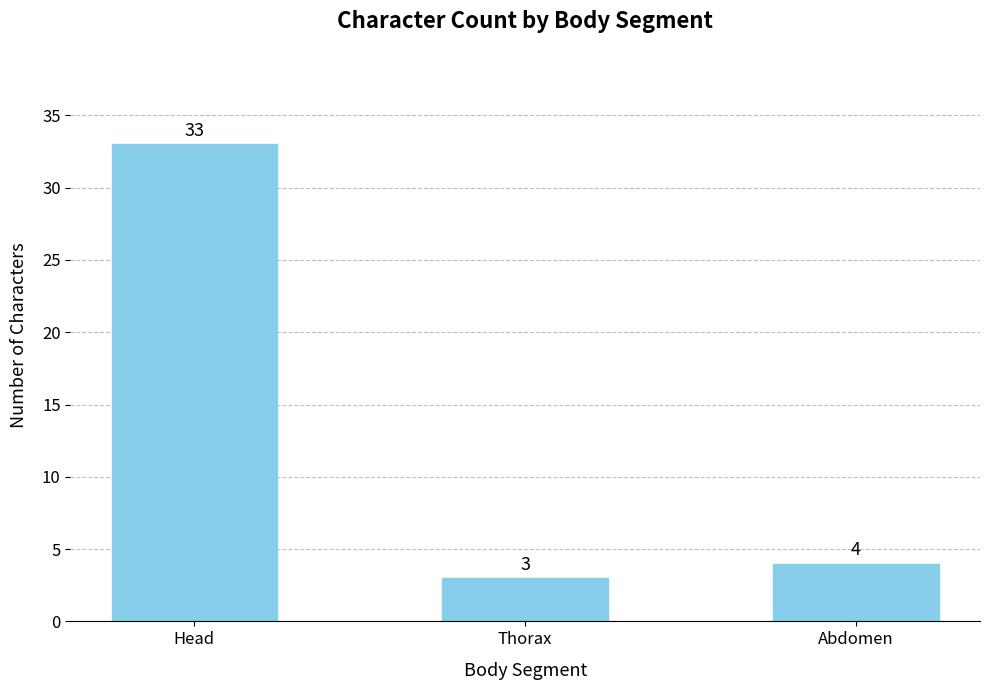

Read the value at Thorax.

3